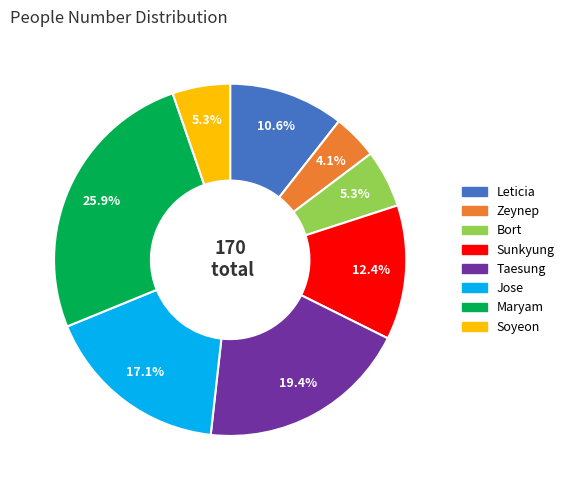

True or false: Zeynep accounts for 4% of the total.

True